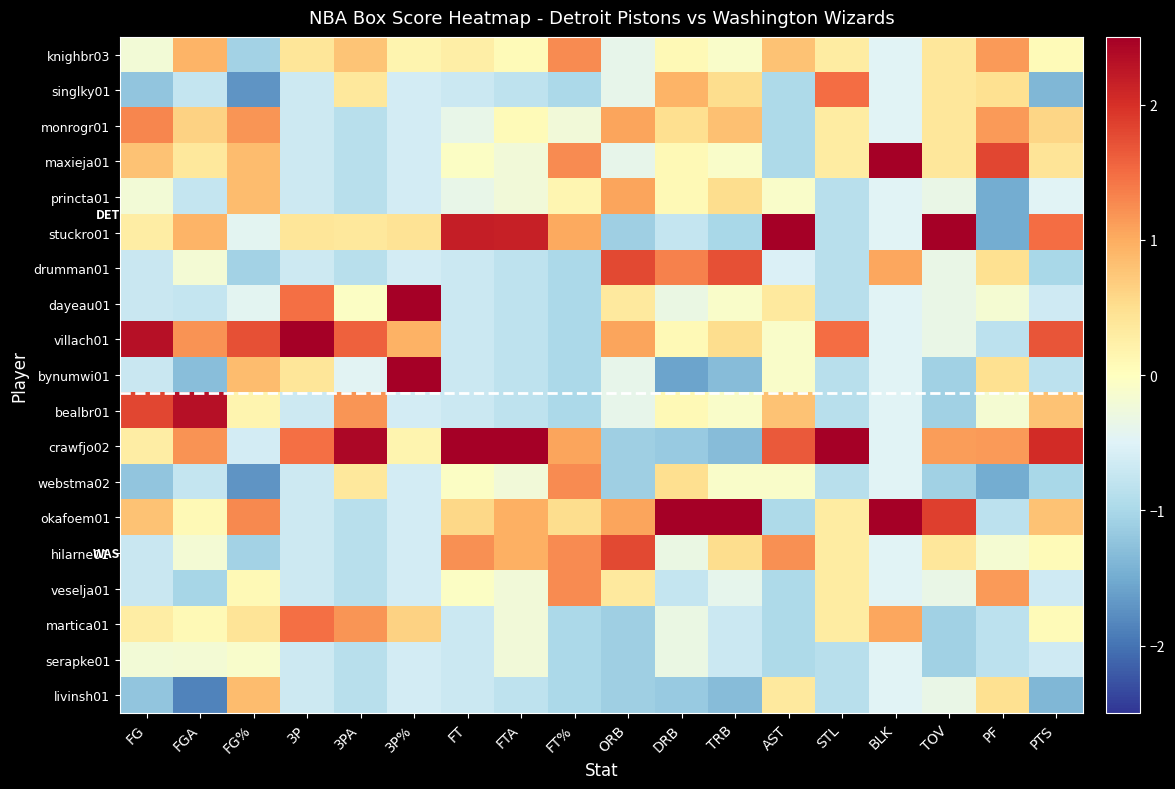

Reading left to right, what are all the values shown in this chart?

knighbr03: FG=-0.2	FGA=0.9	FG%=-1.1	3P=0.4	3PA=0.8	3P%=0.2	FT=0.3	FTA=0.1	FT%=1.3	ORB=-0.4	DRB=0.1	TRB=-0.1	AST=0.8	STL=0.3	BLK=-0.5	TOV=0.4	PF=1.1	PTS=0.1
singlky01: FG=-1.2	FGA=-0.7	FG%=-1.7	3P=-0.7	3PA=0.4	3P%=-0.6	FT=-0.7	FTA=-0.8	FT%=-1.0	ORB=-0.4	DRB=0.9	TRB=0.5	AST=-1.0	STL=1.5	BLK=-0.5	TOV=0.4	PF=0.5	PTS=-1.4
monrogr01: FG=1.3	FGA=0.6	FG%=1.2	3P=-0.7	3PA=-0.9	3P%=-0.6	FT=-0.4	FTA=0.1	FT%=-0.2	ORB=1.1	DRB=0.5	TRB=0.8	AST=-1.0	STL=0.3	BLK=-0.5	TOV=0.4	PF=1.1	PTS=0.6
maxieja01: FG=0.8	FGA=0.4	FG%=0.8	3P=-0.7	3PA=-0.9	3P%=-0.6	FT=-0.1	FTA=-0.2	FT%=1.3	ORB=-0.4	DRB=0.1	TRB=-0.1	AST=-1.0	STL=0.3	BLK=2.6	TOV=0.4	PF=1.8	PTS=0.4
princta01: FG=-0.2	FGA=-0.7	FG%=0.8	3P=-0.7	3PA=-0.9	3P%=-0.6	FT=-0.4	FTA=-0.2	FT%=0.1	ORB=1.1	DRB=0.1	TRB=0.5	AST=-0.1	STL=-0.9	BLK=-0.5	TOV=-0.4	PF=-1.5	PTS=-0.5
stuckro01: FG=0.3	FGA=0.9	FG%=-0.4	3P=0.4	3PA=0.4	3P%=0.4	FT=2.2	FTA=2.2	FT%=1.0	ORB=-1.1	DRB=-0.7	TRB=-1.0	AST=2.5	STL=-0.9	BLK=-0.5	TOV=2.6	PF=-1.5	PTS=1.5
drumman01: FG=-0.7	FGA=-0.2	FG%=-1.1	3P=-0.7	3PA=-0.9	3P%=-0.6	FT=-0.7	FTA=-0.8	FT%=-1.0	ORB=1.8	DRB=1.3	TRB=1.7	AST=-0.5	STL=-0.9	BLK=1.0	TOV=-0.4	PF=0.5	PTS=-1.0
dayeau01: FG=-0.7	FGA=-0.7	FG%=-0.4	3P=1.5	3PA=-0.0	3P%=2.5	FT=-0.7	FTA=-0.8	FT%=-1.0	ORB=0.3	DRB=-0.3	TRB=-0.1	AST=0.3	STL=-0.9	BLK=-0.5	TOV=-0.4	PF=-0.2	PTS=-0.7
villach01: FG=2.3	FGA=1.2	FG%=1.7	3P=2.5	3PA=1.6	3P%=1.0	FT=-0.7	FTA=-0.8	FT%=-1.0	ORB=1.1	DRB=0.1	TRB=0.5	AST=-0.1	STL=1.5	BLK=-0.5	TOV=-0.4	PF=-0.8	PTS=1.7
bynumwi01: FG=-0.7	FGA=-1.3	FG%=0.8	3P=0.4	3PA=-0.5	3P%=2.5	FT=-0.7	FTA=-0.8	FT%=-1.0	ORB=-0.4	DRB=-1.6	TRB=-1.3	AST=-0.1	STL=-0.9	BLK=-0.5	TOV=-1.1	PF=0.5	PTS=-0.8
bealbr01: FG=1.8	FGA=2.3	FG%=0.2	3P=-0.7	3PA=1.2	3P%=-0.6	FT=-0.7	FTA=-0.8	FT%=-1.0	ORB=-0.4	DRB=0.1	TRB=-0.1	AST=0.8	STL=-0.9	BLK=-0.5	TOV=-1.1	PF=-0.2	PTS=0.8
crawfjo02: FG=0.3	FGA=1.2	FG%=-0.6	3P=1.5	3PA=2.4	3P%=0.2	FT=2.8	FTA=2.7	FT%=1.1	ORB=-1.1	DRB=-1.2	TRB=-1.3	AST=1.7	STL=2.7	BLK=-0.5	TOV=1.1	PF=1.1	PTS=2.0
webstma02: FG=-1.2	FGA=-0.7	FG%=-1.7	3P=-0.7	3PA=0.4	3P%=-0.6	FT=-0.1	FTA=-0.2	FT%=1.3	ORB=-1.1	DRB=0.5	TRB=-0.1	AST=-0.1	STL=-0.9	BLK=-0.5	TOV=-1.1	PF=-1.5	PTS=-1.0
okafoem01: FG=0.8	FGA=0.1	FG%=1.3	3P=-0.7	3PA=-0.9	3P%=-0.6	FT=0.6	FTA=1.0	FT%=0.5	ORB=1.1	DRB=3.0	TRB=2.6	AST=-1.0	STL=0.3	BLK=2.6	TOV=1.9	PF=-0.8	PTS=0.8
hilarne01: FG=-0.7	FGA=-0.2	FG%=-1.1	3P=-0.7	3PA=-0.9	3P%=-0.6	FT=1.2	FTA=1.0	FT%=1.3	ORB=1.8	DRB=-0.3	TRB=0.5	AST=1.2	STL=0.3	BLK=-0.5	TOV=0.4	PF=-0.2	PTS=0.1
veselja01: FG=-0.7	FGA=-1.0	FG%=0.1	3P=-0.7	3PA=-0.9	3P%=-0.6	FT=-0.1	FTA=-0.2	FT%=1.3	ORB=0.3	DRB=-0.7	TRB=-0.4	AST=-1.0	STL=0.3	BLK=-0.5	TOV=-0.4	PF=1.1	PTS=-0.7
martica01: FG=0.3	FGA=0.1	FG%=0.4	3P=1.5	3PA=1.2	3P%=0.6	FT=-0.7	FTA=-0.2	FT%=-1.0	ORB=-1.1	DRB=-0.3	TRB=-0.7	AST=-1.0	STL=0.3	BLK=1.0	TOV=-1.1	PF=-0.8	PTS=0.1
serapke01: FG=-0.2	FGA=-0.2	FG%=-0.1	3P=-0.7	3PA=-0.9	3P%=-0.6	FT=-0.7	FTA=-0.2	FT%=-1.0	ORB=-1.1	DRB=-0.3	TRB=-0.7	AST=-1.0	STL=-0.9	BLK=-0.5	TOV=-1.1	PF=-0.8	PTS=-0.7
livinsh01: FG=-1.2	FGA=-1.9	FG%=0.8	3P=-0.7	3PA=-0.9	3P%=-0.6	FT=-0.7	FTA=-0.8	FT%=-1.0	ORB=-1.1	DRB=-1.2	TRB=-1.3	AST=0.3	STL=-0.9	BLK=-0.5	TOV=-0.4	PF=0.5	PTS=-1.4